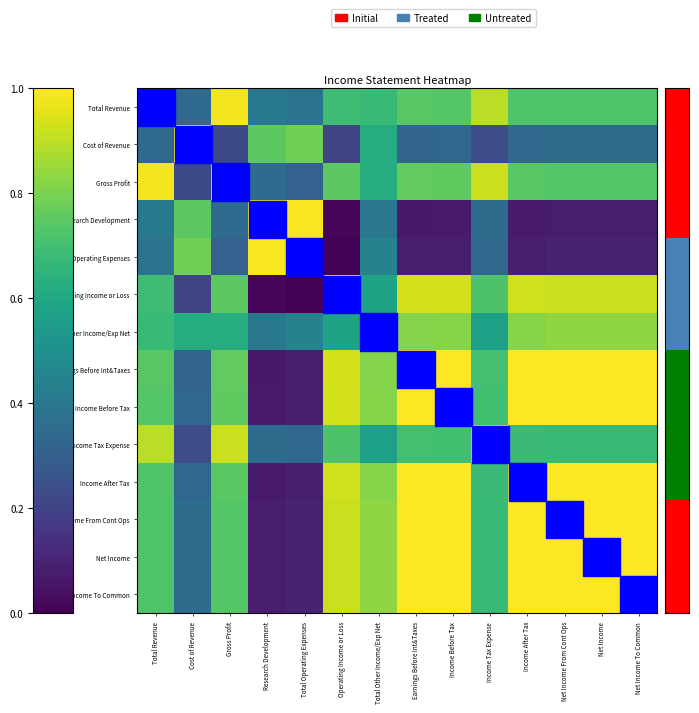

Between Total Other Income/Exp Net and Earnings Before Int&Taxes, which is larger?

Earnings Before Int&Taxes